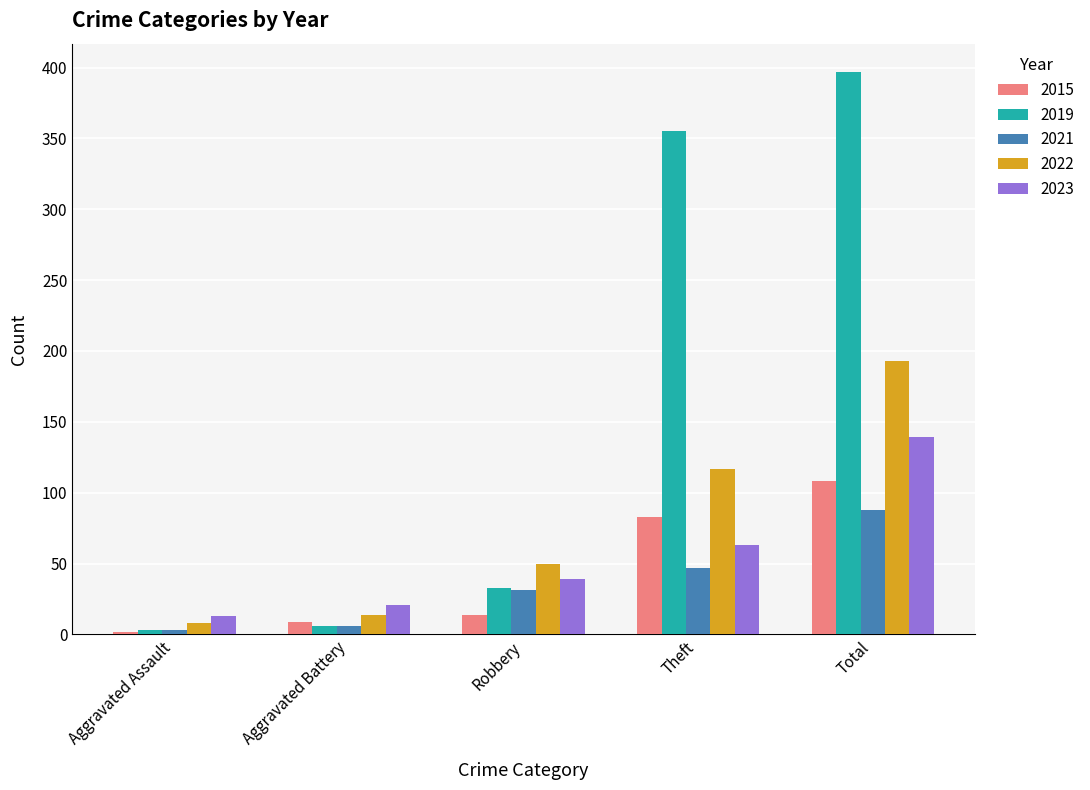

Rank the series by their maximum value, from highest to lowest.

2019, 2022, 2023, 2015, 2021